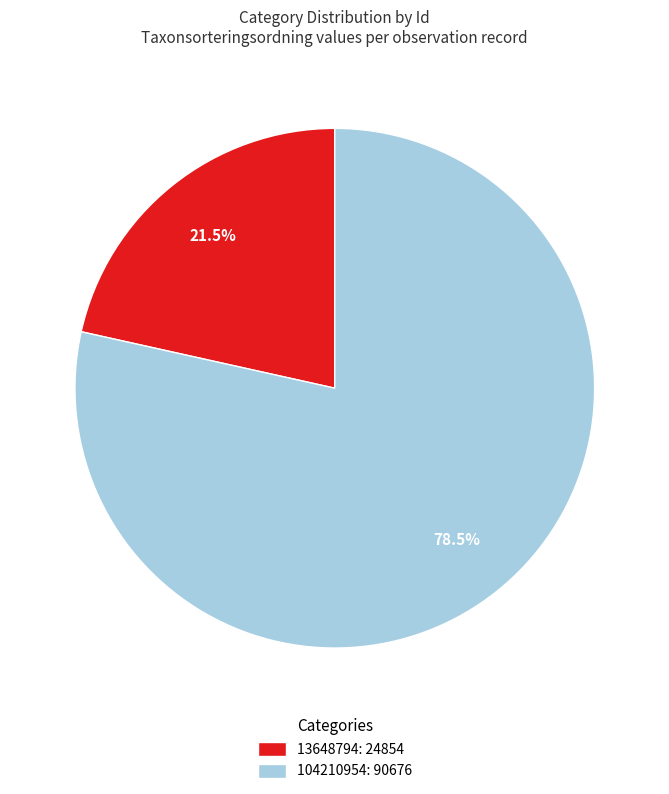

What is the majority slice?

104210954